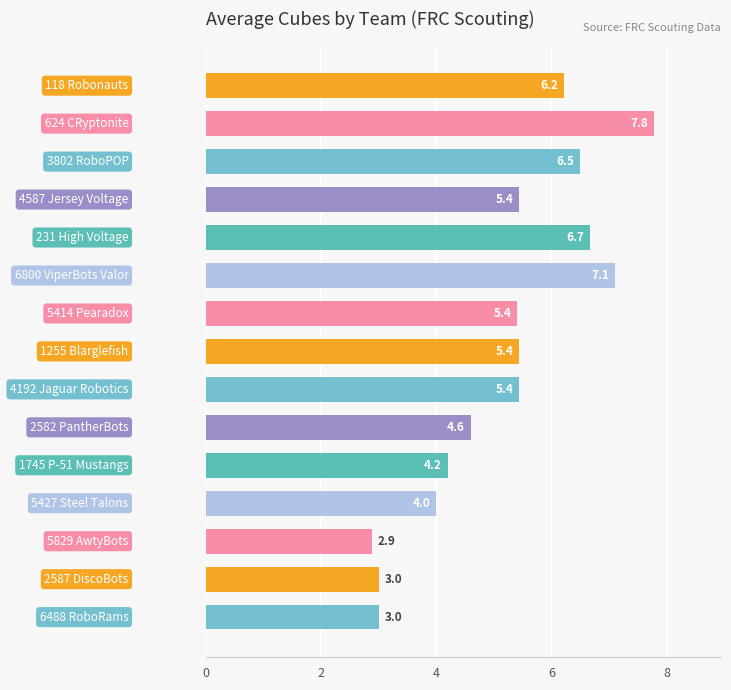

Does the chart contain stacked bars?

No